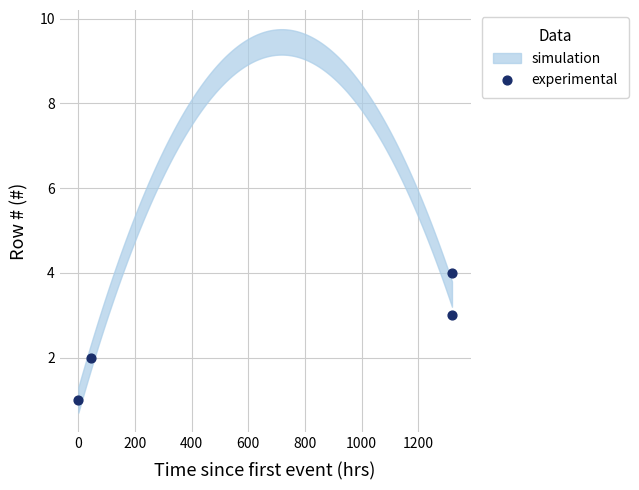

What is the range of Y values (max minus min)?

3